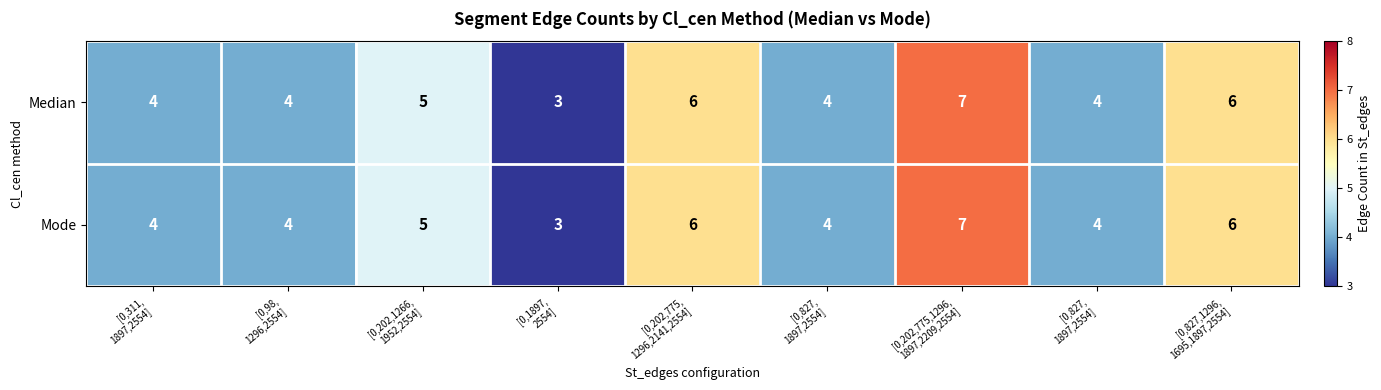

At [0,202,775, 1296,2141,2554], list the series in order from smallest to largest.

Median, Mode